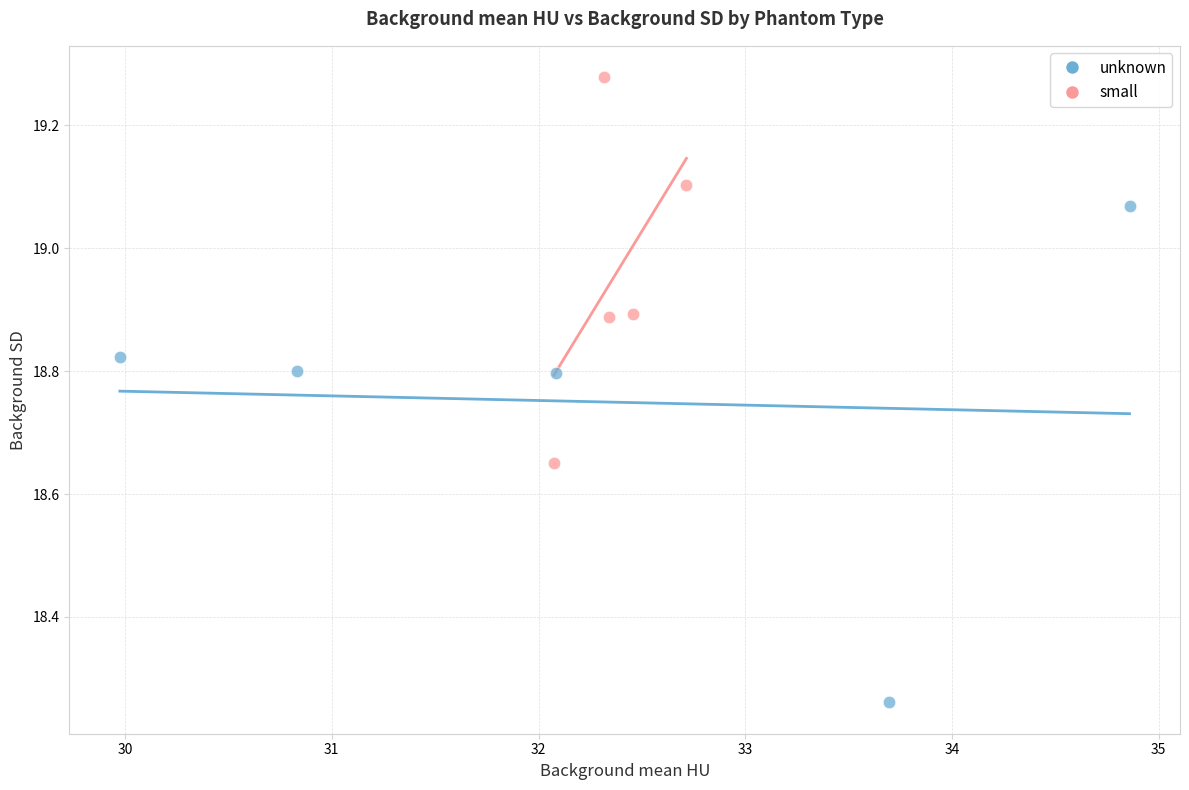

Which series contains the highest Y value?

small